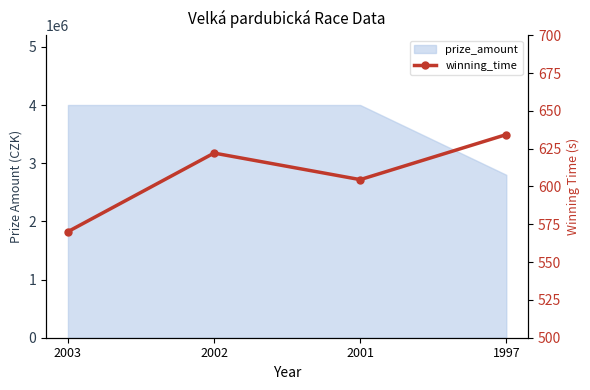

What is the change in value from 2003 to 2002?

+51.9